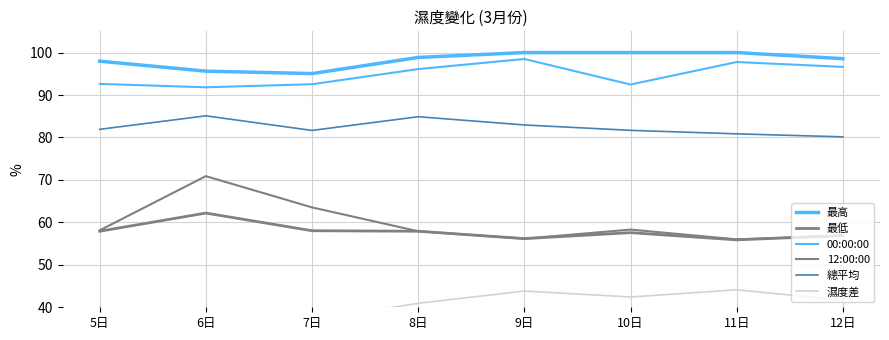

Reading left to right, transcribe all the data shown in this chart.

最高: 98.0	95.6	95.0	98.8	100.0	100.0	100.0	98.6
最低: 57.9	62.2	58.0	57.9	56.2	57.6	55.9	56.9
00:00:00: 92.6	91.8	92.5	96.1	98.5	92.5	97.8	96.6
12:00:00: 58.1	70.9	63.5	57.9	56.2	58.3	56.0	56.9
總平均: 81.9	85.1	81.7	84.9	82.9	81.7	80.9	80.1
濕度差: 40.1	33.4	37.0	40.9	43.8	42.4	44.1	41.7